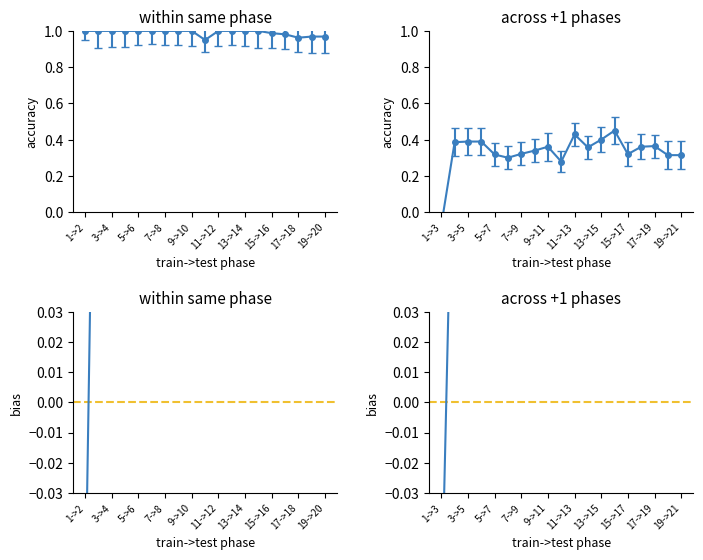

True or false: col_3 has a value of 0.1 at 17->19.

False